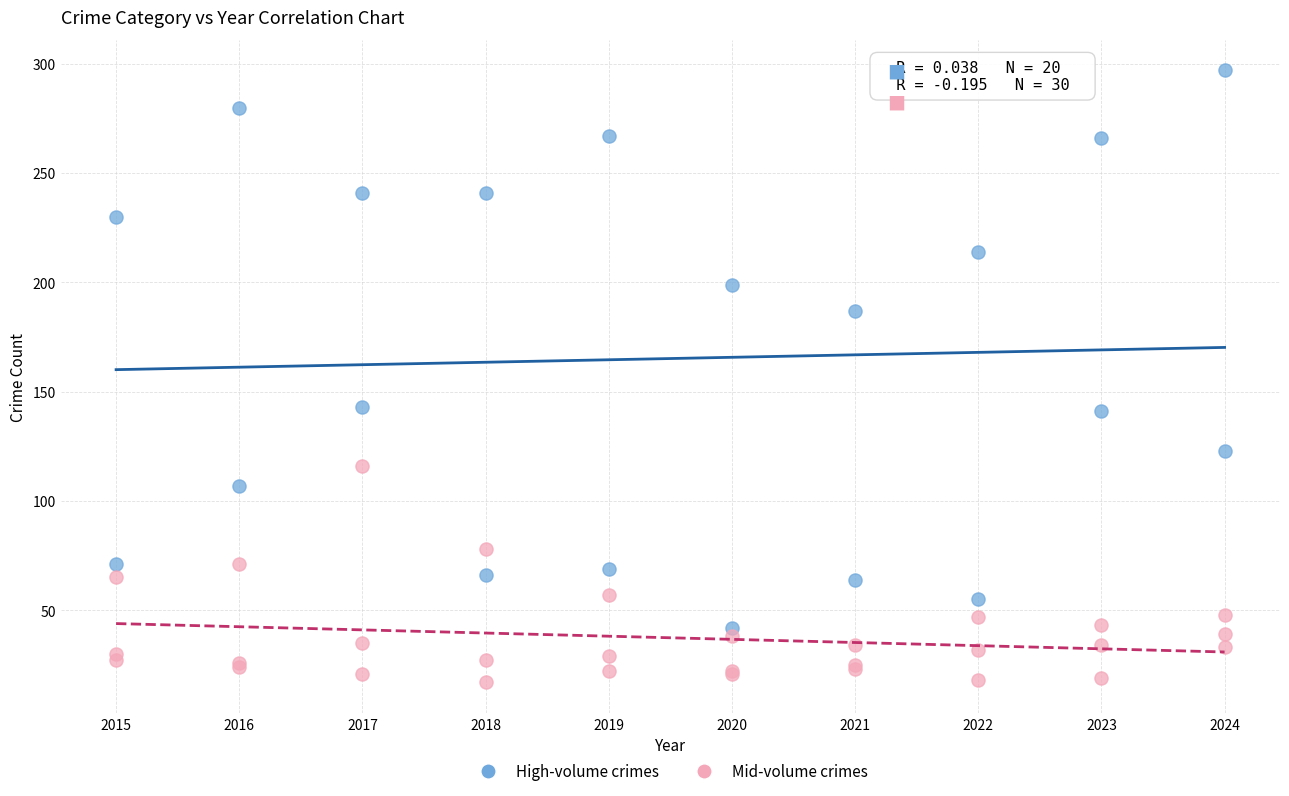

Which series contains the lowest Y value?

Mid-volume crimes